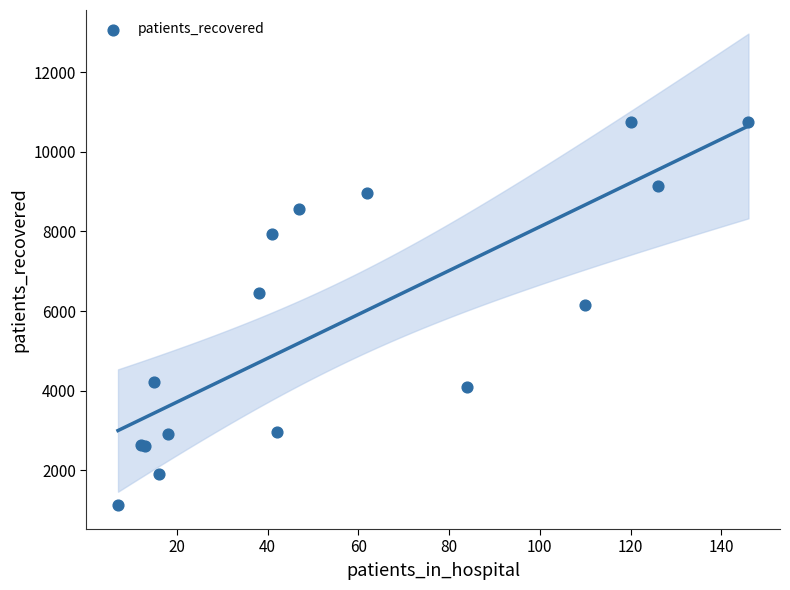

What Y value in the scatter plot is closest to 5934?

6163